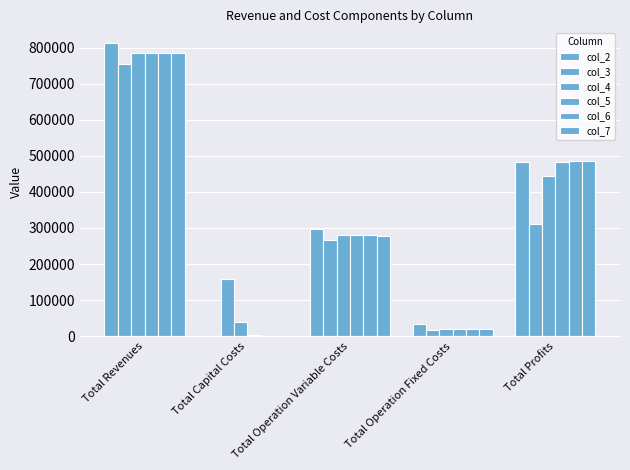

Reading left to right, list all the values displayed in this chart.

col_2: 812624.5	0.0	296701.3	33627.6	482295.5
col_3: 755259.4	159200.0	267415.9	16729.7	311913.8
col_4: 784455.8	38400.0	280791.1	20765.0	444499.7
col_5: 786175.1	2400.0	280633.7	21017.3	482124.1
col_6: 786175.1	0.0	279632.2	21017.3	485525.6
col_7: 786175.1	0.0	278629.3	21017.3	486528.6